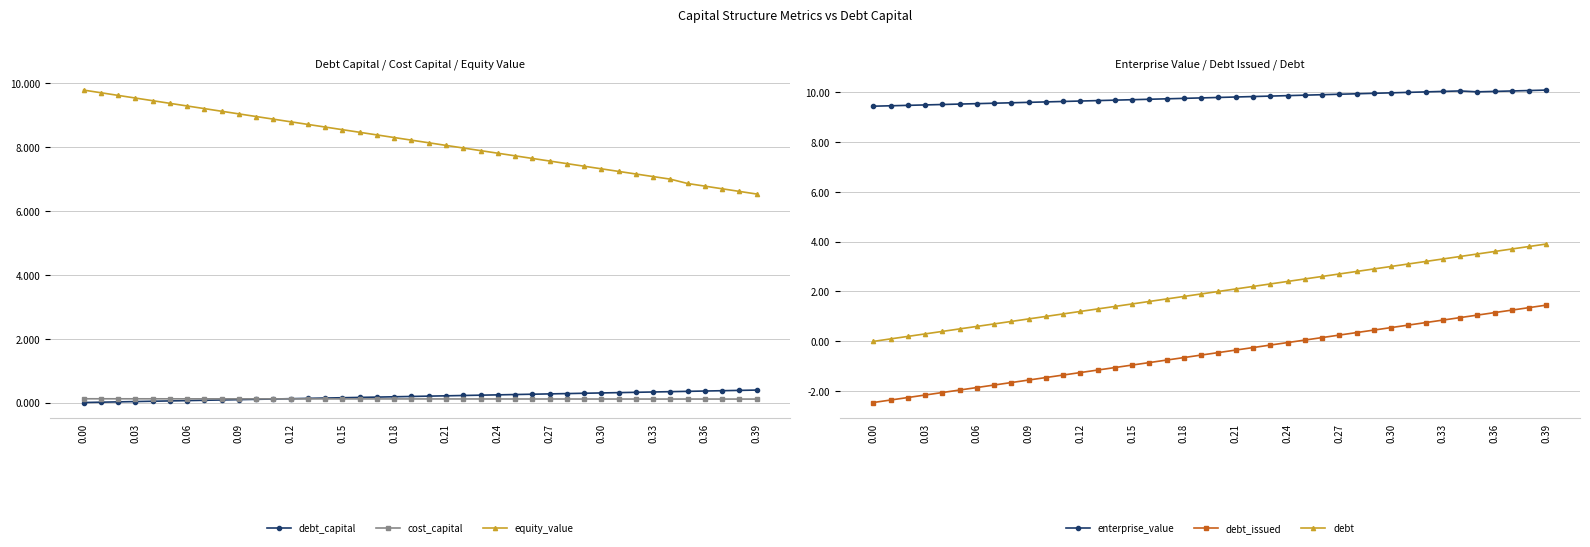

How many data points in debt are less than 2?

20